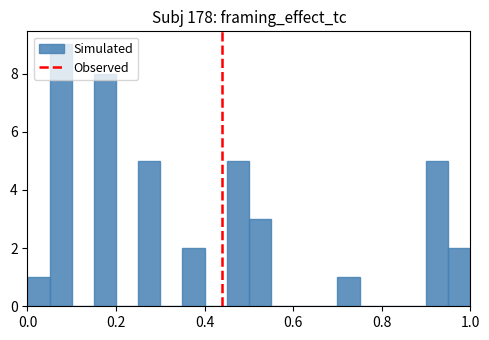

Around what value on the x-axis is the tallest bar? Give the approximate position of its centre, as read against the axis.

0.08